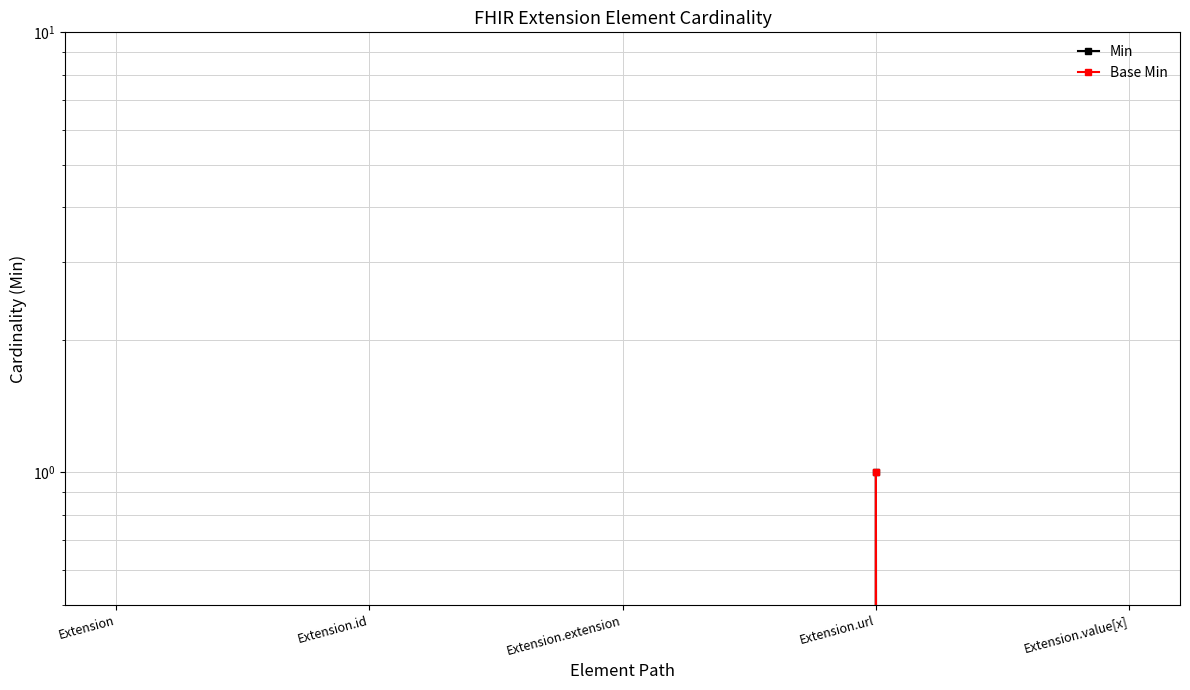

At which category does the chart reach its minimum across all series?

Extension